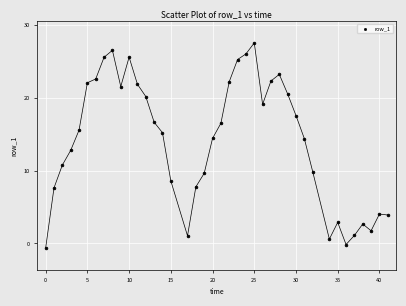

What is the range of Y values (max minus min)?

28.2